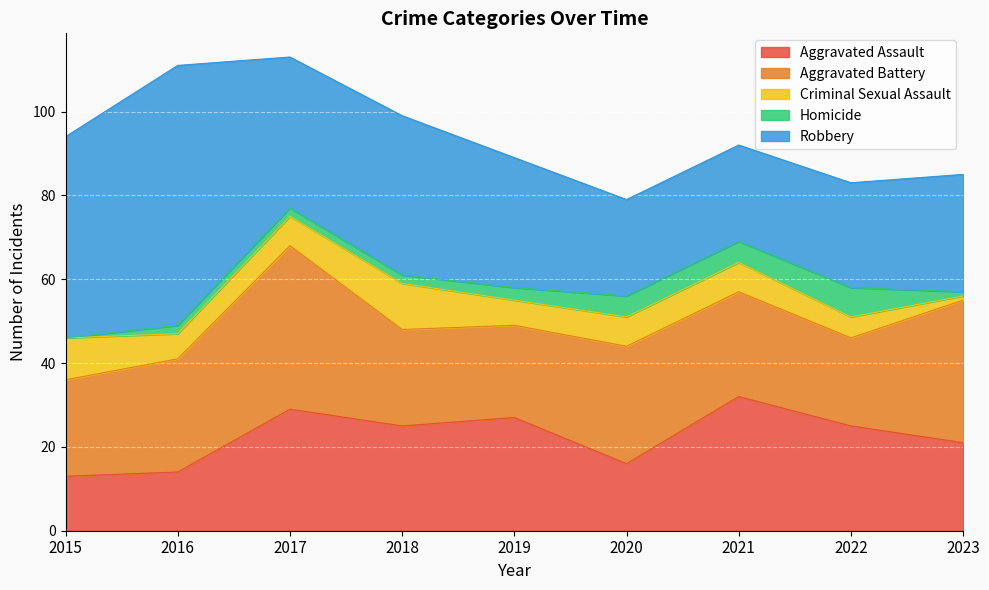

What is the value of the Homicide point at the 7th from the left?

5